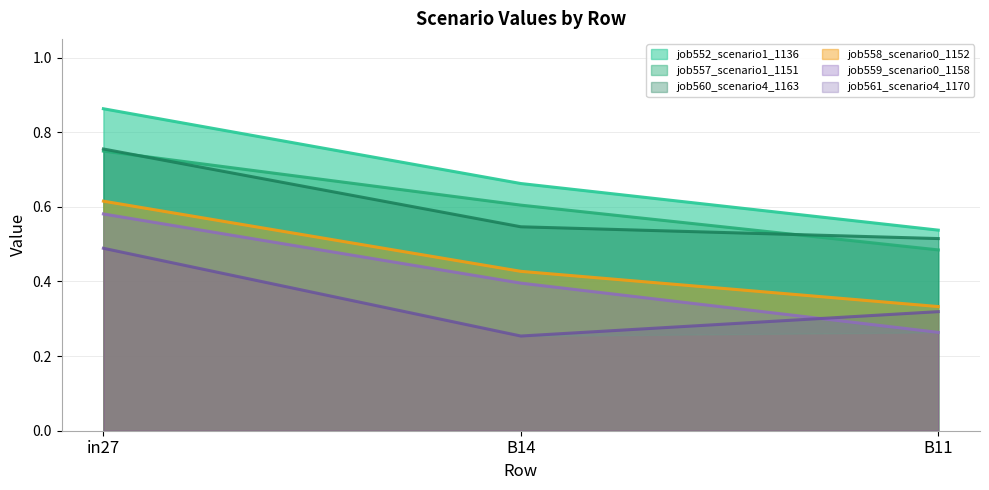

Is it true that job552_scenario1_1136 equals 0.9 at in27?

True